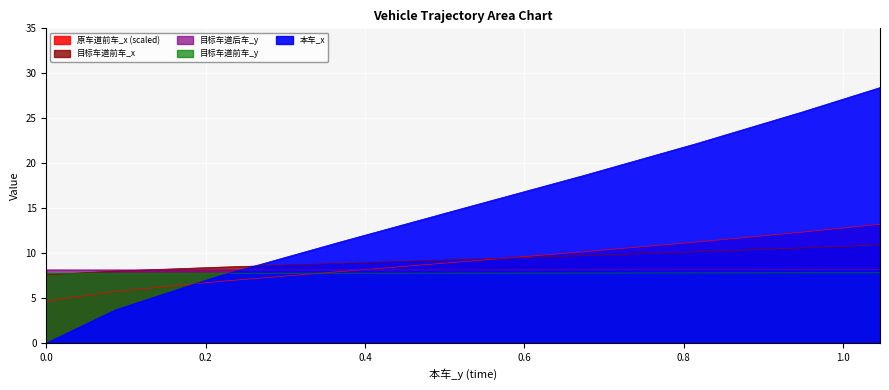

What is the difference between the highest and lowest values at 0.08673099999999999?

4.4